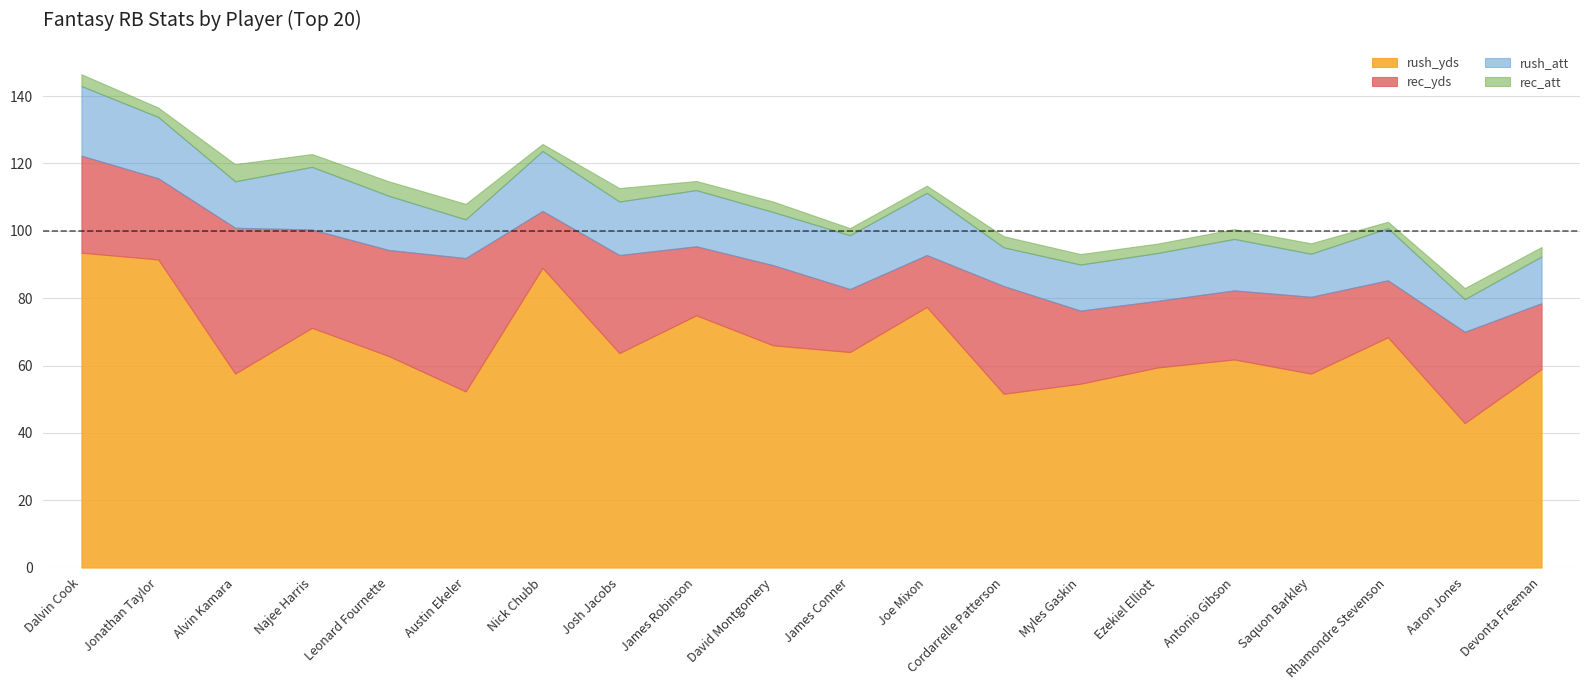

Reading right to left, extract all data points from this chart.

rush_yds: Devonta Freeman=59.0	Aaron Jones=42.9	Rhamondre Stevenson=68.4	Saquon Barkley=57.6	Antonio Gibson=61.8	Ezekiel Elliott=59.4	Myles Gaskin=54.6	Cordarrelle Patterson=51.6	Joe Mixon=77.4	James Conner=64.0	David Montgomery=66.0	James Robinson=74.9	Josh Jacobs=63.7	Nick Chubb=89.0	Austin Ekeler=52.3	Leonard Fournette=62.8	Najee Harris=71.2	Alvin Kamara=57.6	Jonathan Taylor=91.5	Dalvin Cook=93.5
rec_yds: Devonta Freeman=19.5	Aaron Jones=27.1	Rhamondre Stevenson=16.9	Saquon Barkley=22.8	Antonio Gibson=20.5	Ezekiel Elliott=19.8	Myles Gaskin=21.7	Cordarrelle Patterson=32.0	Joe Mixon=15.4	James Conner=18.7	David Montgomery=23.8	James Robinson=20.5	Josh Jacobs=29.1	Nick Chubb=16.9	Austin Ekeler=39.6	Leonard Fournette=31.5	Najee Harris=29.2	Alvin Kamara=43.3	Jonathan Taylor=24.1	Dalvin Cook=28.8
rush_att: Devonta Freeman=13.9	Aaron Jones=9.7	Rhamondre Stevenson=15.5	Saquon Barkley=12.8	Antonio Gibson=15.3	Ezekiel Elliott=14.2	Myles Gaskin=13.7	Cordarrelle Patterson=11.5	Joe Mixon=18.5	James Conner=16.0	David Montgomery=15.8	James Robinson=16.7	Josh Jacobs=15.9	Nick Chubb=17.8	Austin Ekeler=11.5	Leonard Fournette=16.1	Najee Harris=18.6	Alvin Kamara=13.8	Jonathan Taylor=18.2	Dalvin Cook=20.7
rec_att: Devonta Freeman=2.8	Aaron Jones=3.3	Rhamondre Stevenson=1.9	Saquon Barkley=3.1	Antonio Gibson=2.9	Ezekiel Elliott=2.8	Myles Gaskin=3.1	Cordarrelle Patterson=3.3	Joe Mixon=2.1	James Conner=2.1	David Montgomery=3.1	James Robinson=2.7	Josh Jacobs=4.0	Nick Chubb=2.1	Austin Ekeler=4.6	Leonard Fournette=4.3	Najee Harris=3.8	Alvin Kamara=5.1	Jonathan Taylor=2.8	Dalvin Cook=3.5